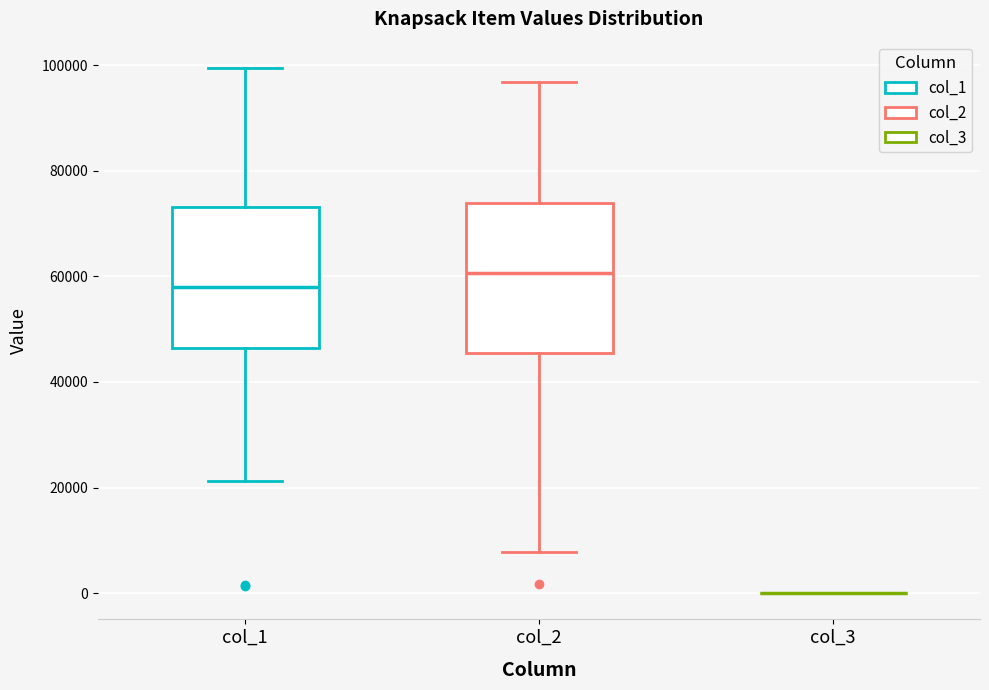

Reading left to right, read every box against the y-axis: the position of its median line, the range the box covers, and the ends of its whiskers. The values are not printed on the chart, so give them approximately, as read against the axis.

col_1: median 58000, box 46000 to 74000, whiskers 22000 to 100000
col_2: median 60000, box 46000 to 74000, whiskers 8000 to 96000
col_3: box collapsed to a line at 0, whiskers 0 to 0